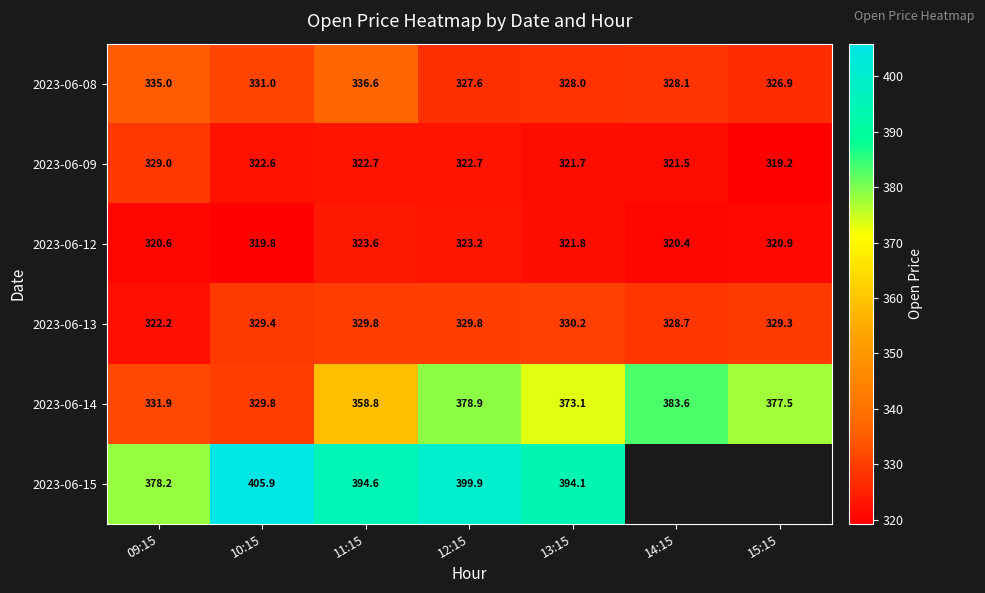

Is the value of 2023-06-12 at 09:15 greater than the value of 2023-06-09 at 10:15?

No